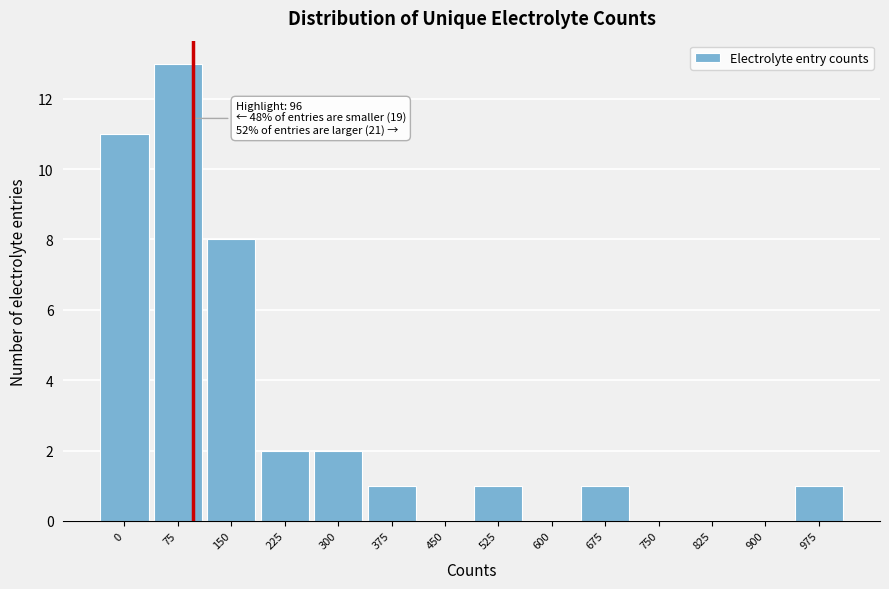

Reading left to right, transcribe all the data shown in this chart.

0=11	75=13	150=8	225=2	300=2	375=1	450=0	525=1	600=0	675=1	750=0	825=0	900=0	975=1